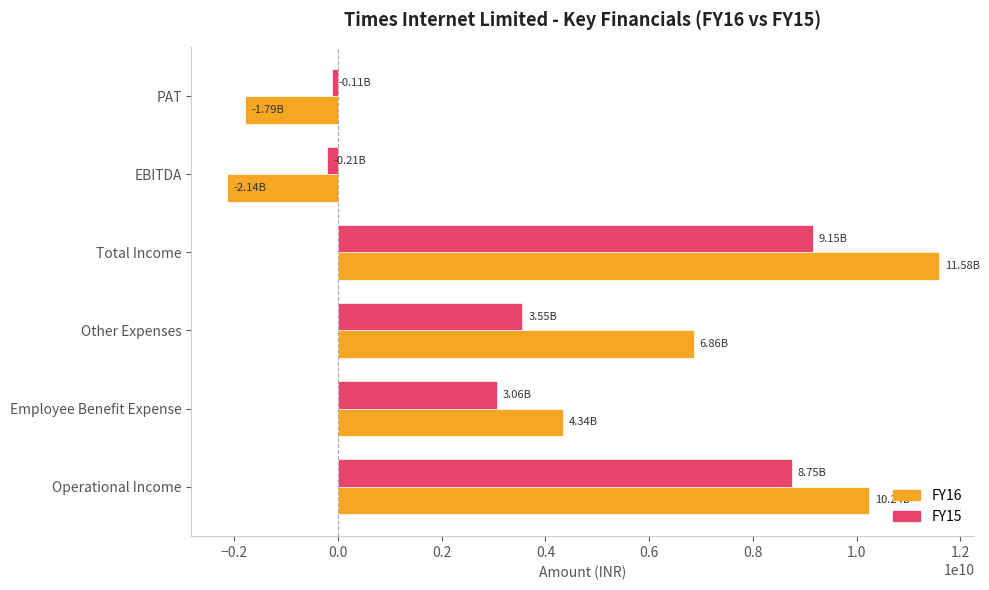

List the series in order of their overall mean, highest first.

FY16, FY15